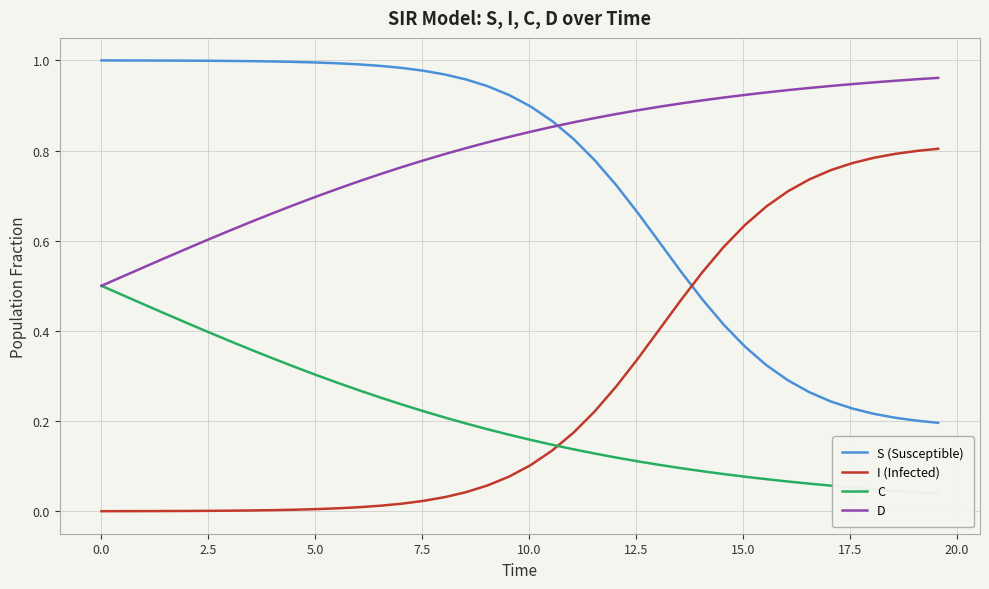

True or false: D and I (Infected) cross at least once.

False